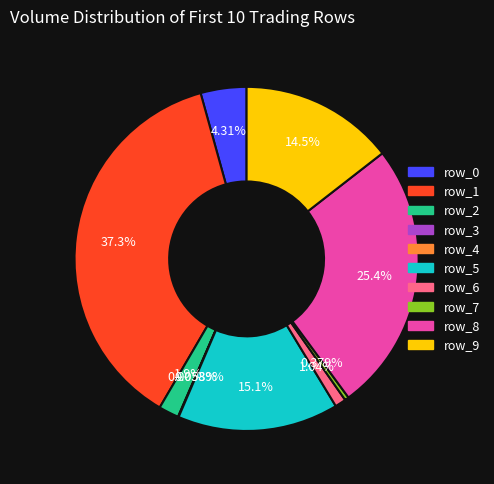

Is the sum of row_7 and row_6 greater than half?

No